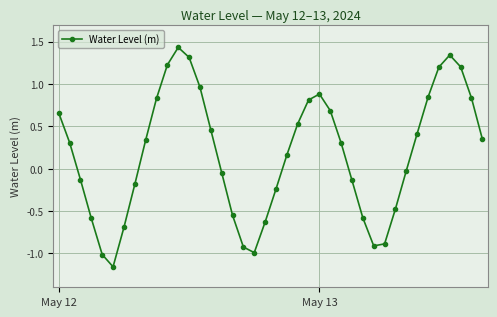

True or false: the data has more than 1 interior local peaks.

True